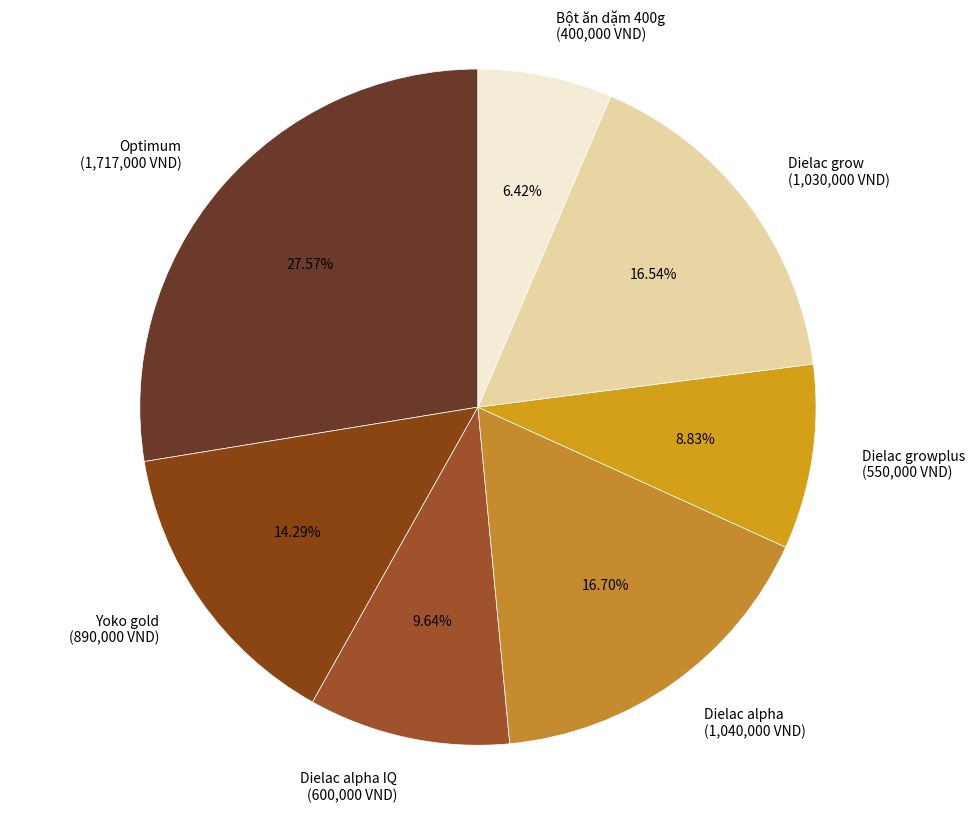

Combined, do Optimum (1,717,000 VND) and Bột ăn dặm 400g (400,000 VND) account for over 50%?

No